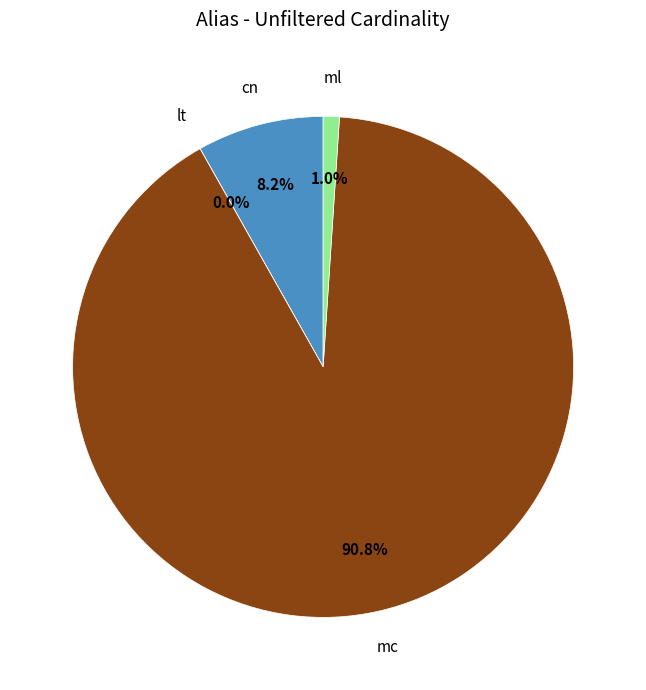

The ml slice represents 1% of the pie. True or false?

True